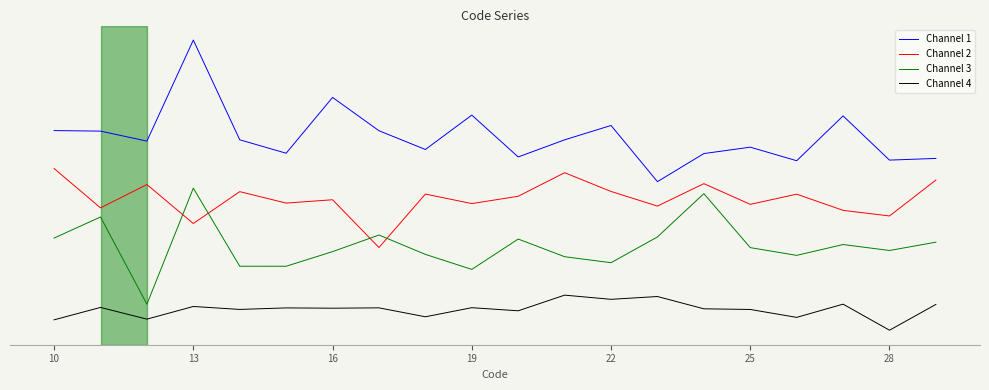

Reading right to left, transcribe all the data shown in this chart.

Channel 1: 4.5	4.4	7.5	4.3	5.3	4.8	2.8	6.8	5.8	4.6	7.5	5.1	6.4	8.8	4.8	5.8	12.8	5.7	6.4	6.4
Channel 2: 2.9	0.4	0.8	2.0	1.2	2.7	1.1	2.1	3.5	1.8	1.3	2.0	-1.8	1.6	1.3	2.1	-0.1	2.6	1.0	3.8
Channel 3: -1.4	-2.0	-1.6	-2.4	-1.8	2.0	-1.1	-2.9	-2.5	-1.2	-3.3	-2.3	-0.9	-2.1	-3.1	-3.1	2.4	-5.8	0.3	-1.1
Channel 4: -5.8	-7.6	-5.8	-6.7	-6.2	-6.1	-5.3	-5.5	-5.2	-6.3	-6.0	-6.7	-6.1	-6.1	-6.1	-6.2	-6.0	-6.8	-6.0	-6.9